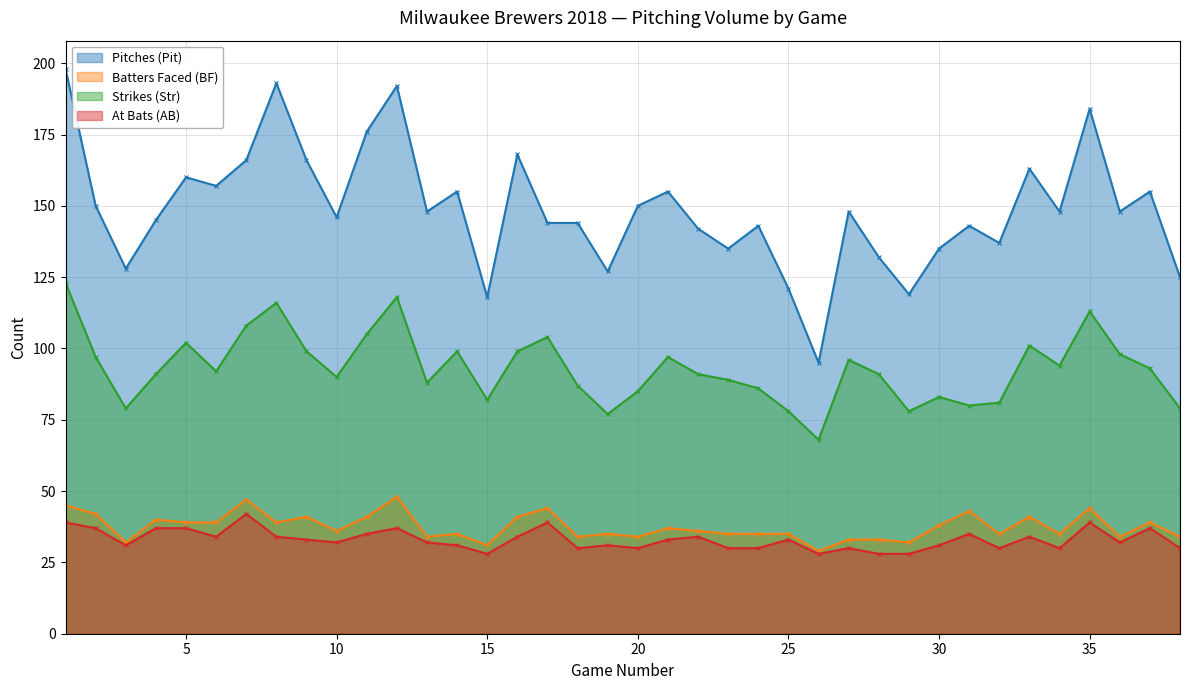

Which series has the widest spread of values?

Pitches (Pit)